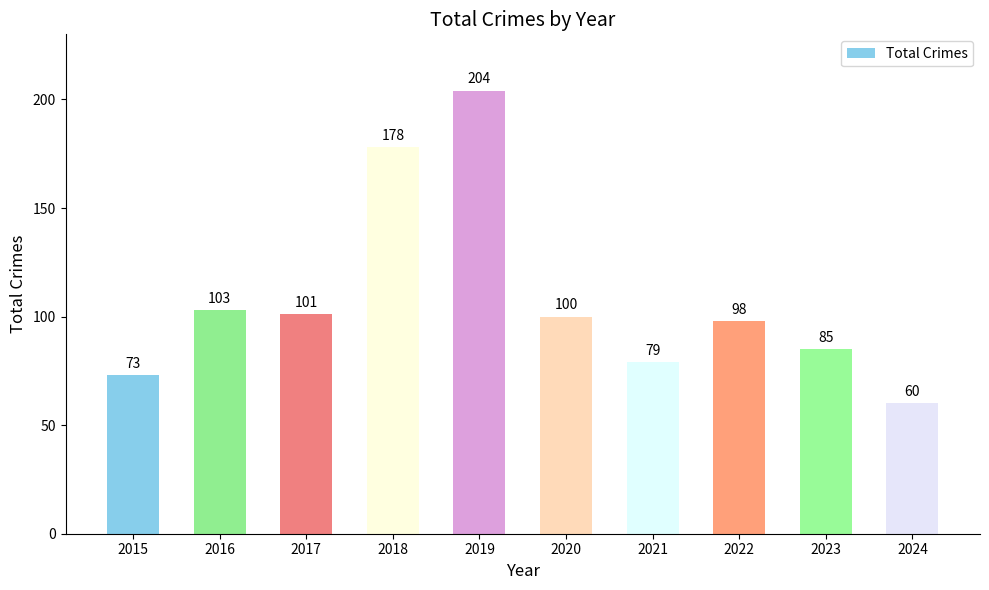

What is the value of the 2nd bar from the left?

103